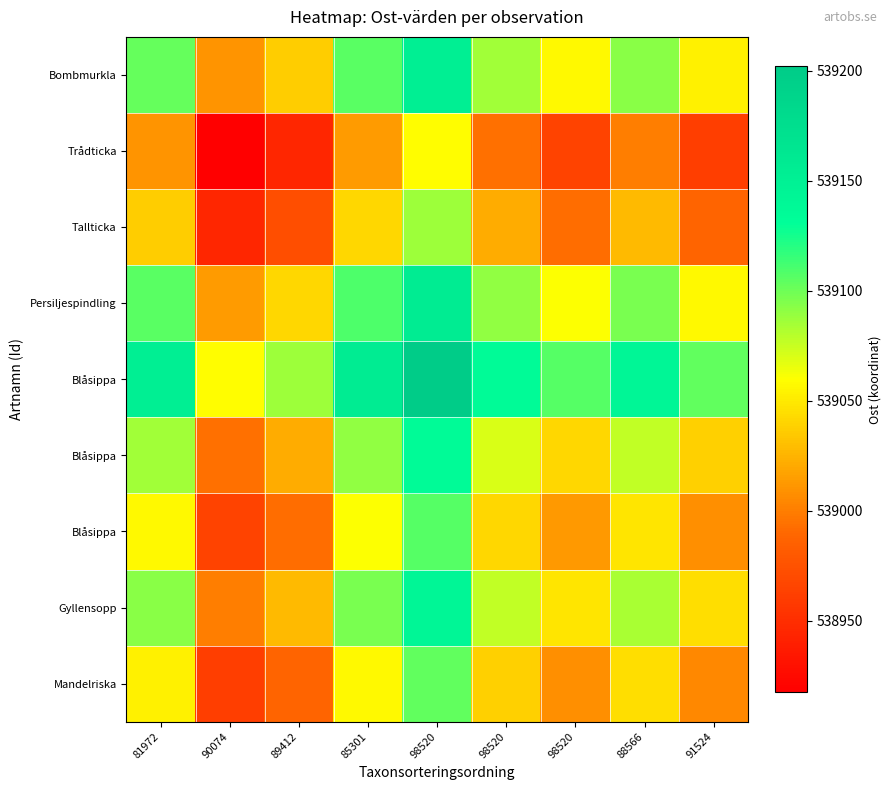

What is the total value across all series at 81972?

4851697.3